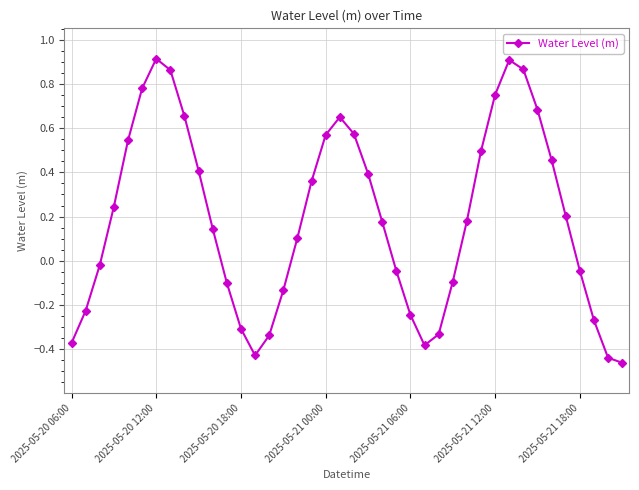

What is the difference between the maximum and minimum values?

1.4